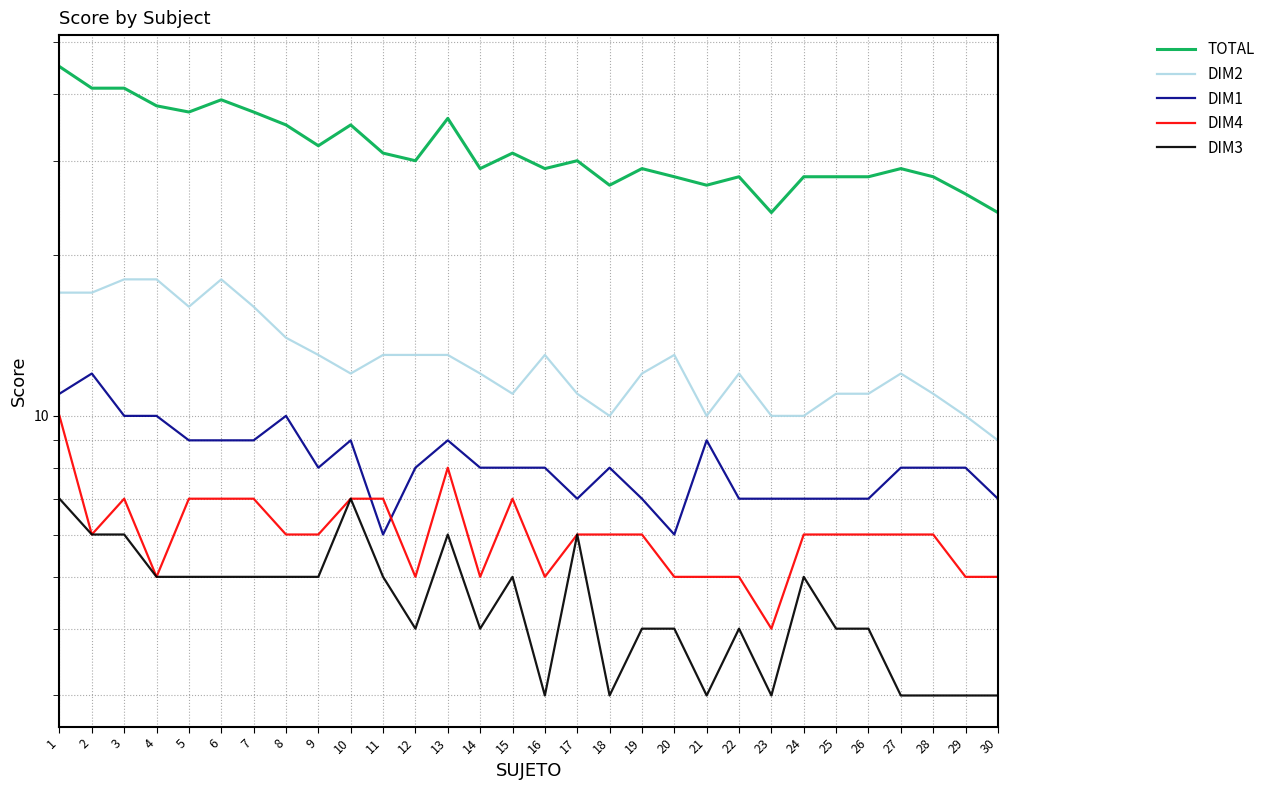

Where does the TOTAL series first go above 30?

1